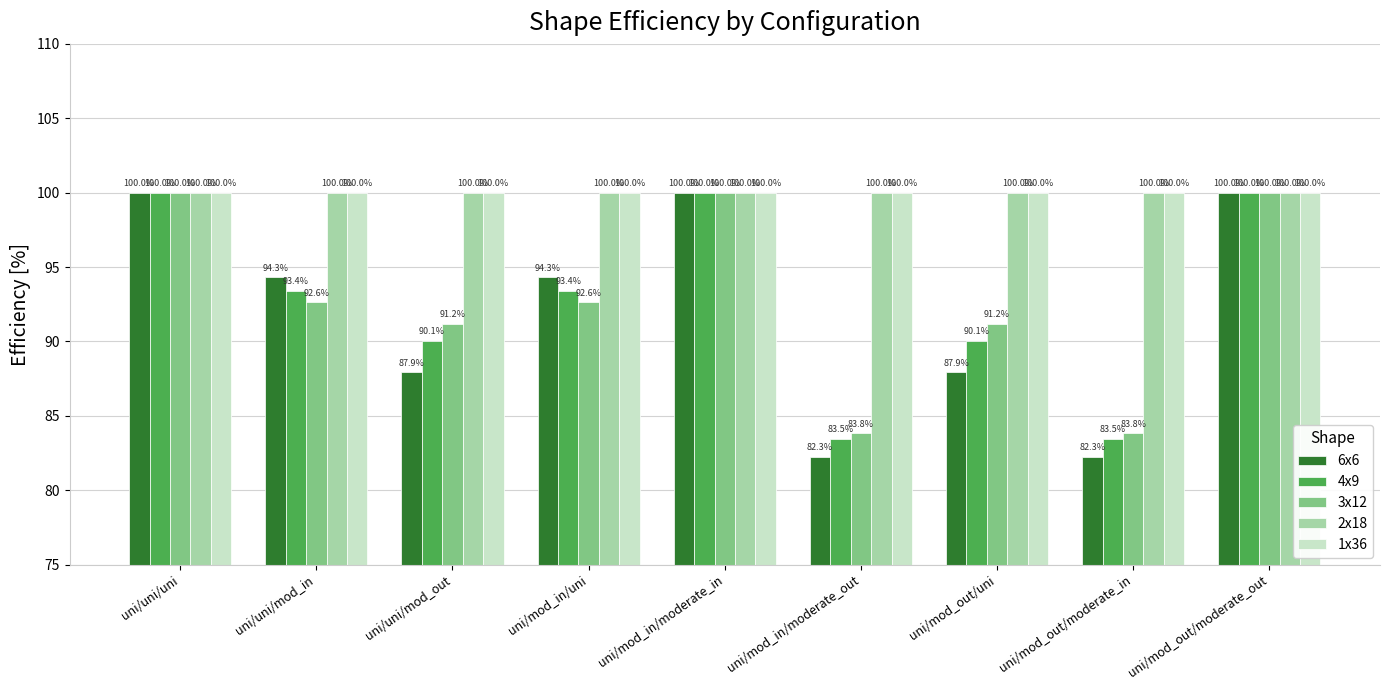

Reading left to right, what are all the values shown in this chart?

6x6: uni/uni/uni=100.0	uni/uni/mod_in=94.3	uni/uni/mod_out=87.9	uni/mod_in/uni=94.3	uni/mod_in/moderate_in=100.0	uni/mod_in/moderate_out=82.3	uni/mod_out/uni=87.9	uni/mod_out/moderate_in=82.3	uni/mod_out/moderate_out=100.0
4x9: uni/uni/uni=100.0	uni/uni/mod_in=93.4	uni/uni/mod_out=90.1	uni/mod_in/uni=93.4	uni/mod_in/moderate_in=100.0	uni/mod_in/moderate_out=83.5	uni/mod_out/uni=90.1	uni/mod_out/moderate_in=83.5	uni/mod_out/moderate_out=100.0
3x12: uni/uni/uni=100.0	uni/uni/mod_in=92.6	uni/uni/mod_out=91.2	uni/mod_in/uni=92.6	uni/mod_in/moderate_in=100.0	uni/mod_in/moderate_out=83.8	uni/mod_out/uni=91.2	uni/mod_out/moderate_in=83.8	uni/mod_out/moderate_out=100.0
2x18: uni/uni/uni=100.0	uni/uni/mod_in=100.0	uni/uni/mod_out=100.0	uni/mod_in/uni=100.0	uni/mod_in/moderate_in=100.0	uni/mod_in/moderate_out=100.0	uni/mod_out/uni=100.0	uni/mod_out/moderate_in=100.0	uni/mod_out/moderate_out=100.0
1x36: uni/uni/uni=100.0	uni/uni/mod_in=100.0	uni/uni/mod_out=100.0	uni/mod_in/uni=100.0	uni/mod_in/moderate_in=100.0	uni/mod_in/moderate_out=100.0	uni/mod_out/uni=100.0	uni/mod_out/moderate_in=100.0	uni/mod_out/moderate_out=100.0